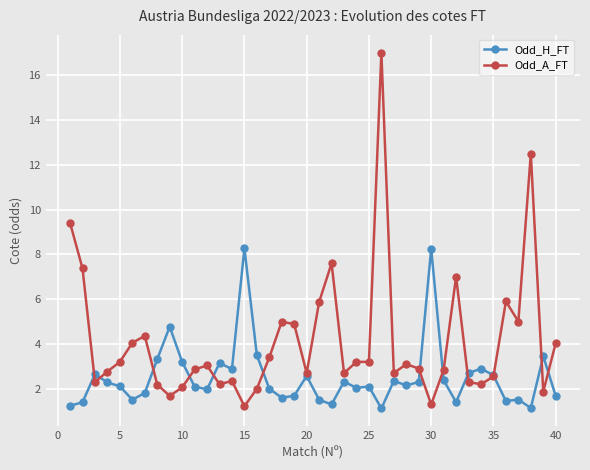

What is the smallest value displayed?

1.1